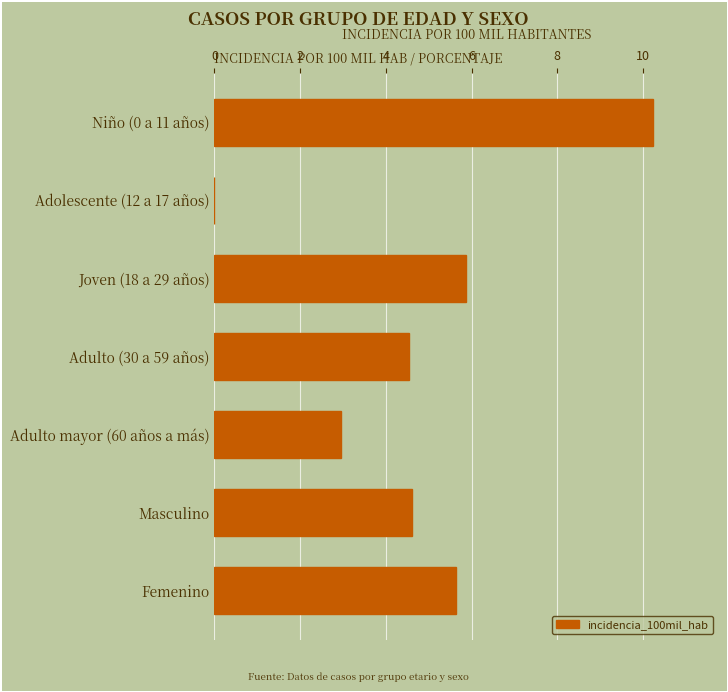

What is the sum of all values?

33.9